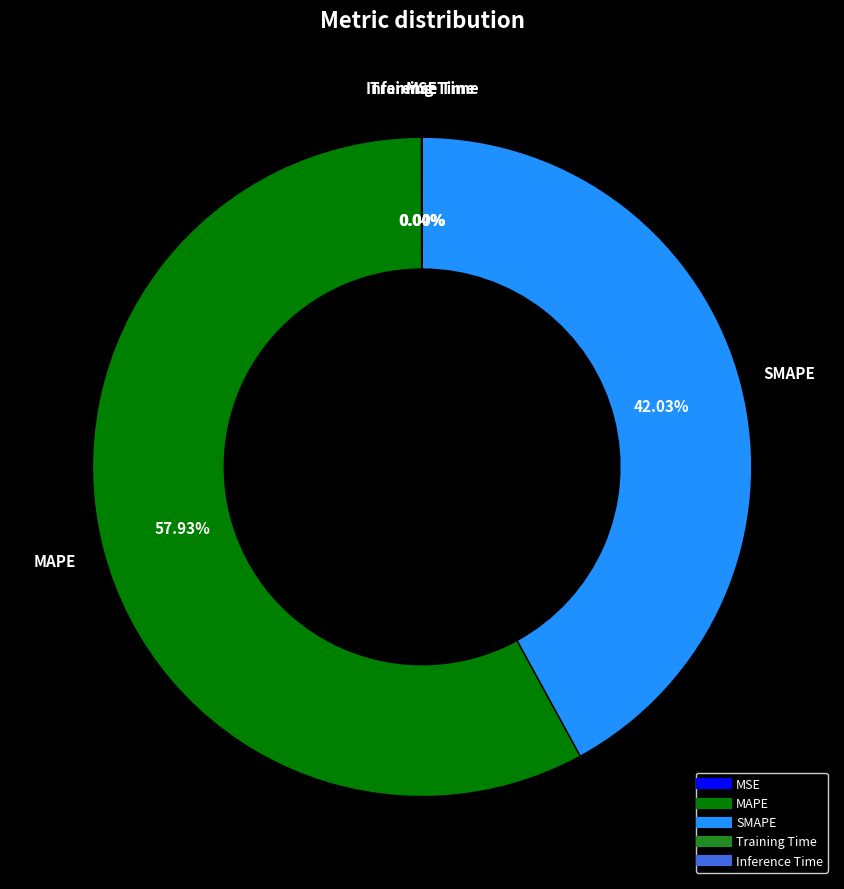

What is the largest slice in the pie chart?

MAPE